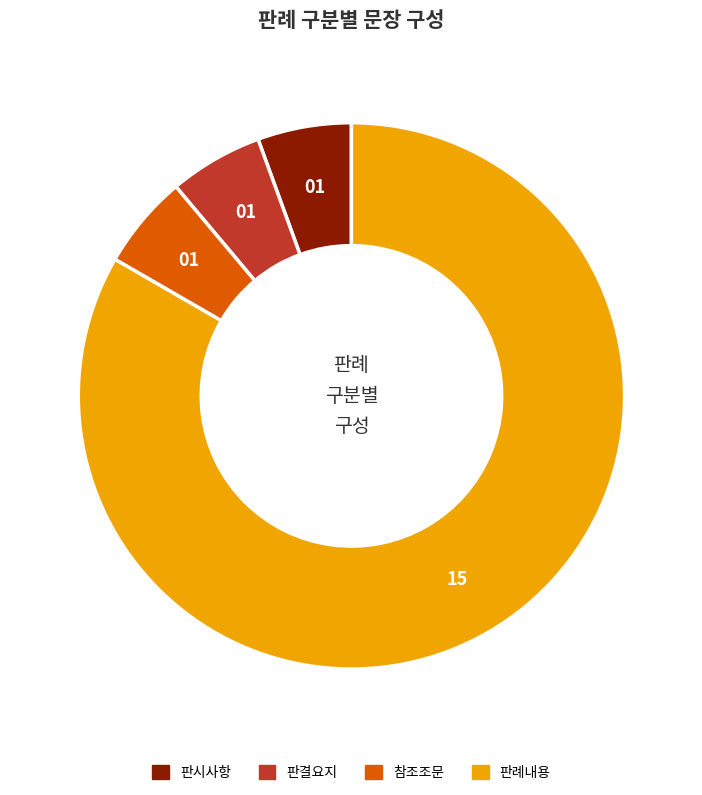

Which category has the biggest portion of the pie?

판례내용